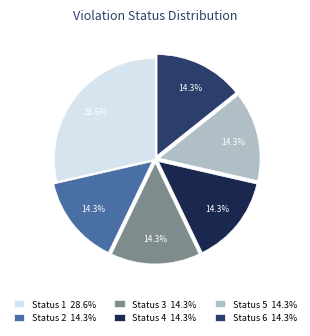

Count the number of slices in the pie.

6